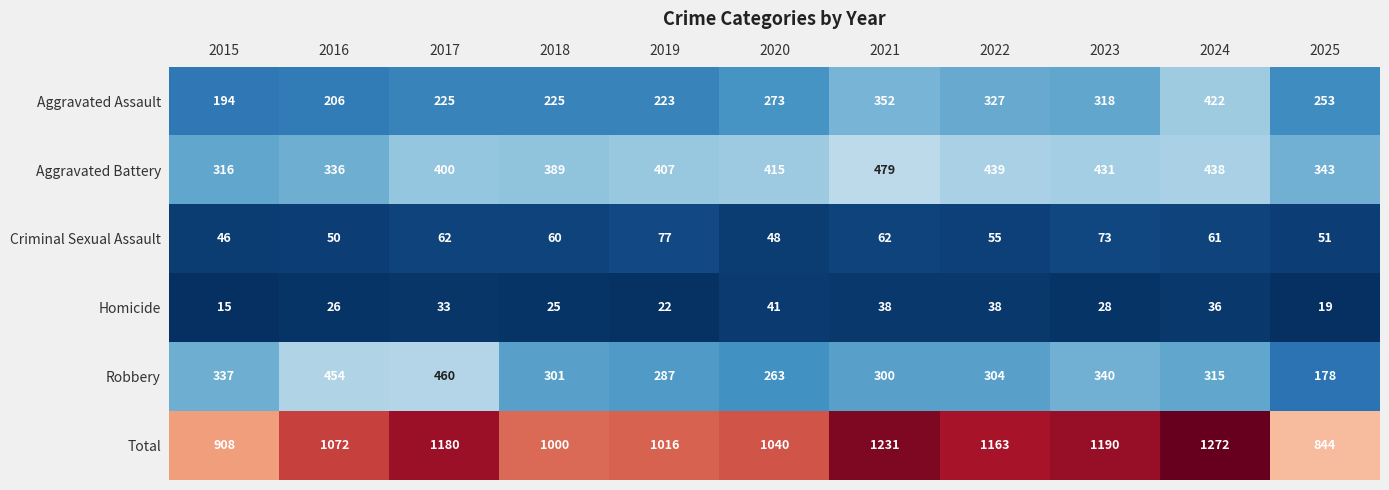

What is the average value of the Criminal Sexual Assault series?

59